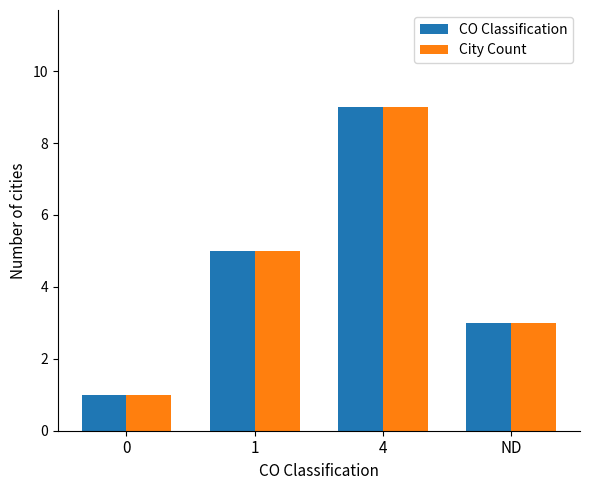

Reading right to left, what are all the values shown in this chart?

CO Classification: ND=3	4=9	1=5	0=1
City Count: ND=3	4=9	1=5	0=1